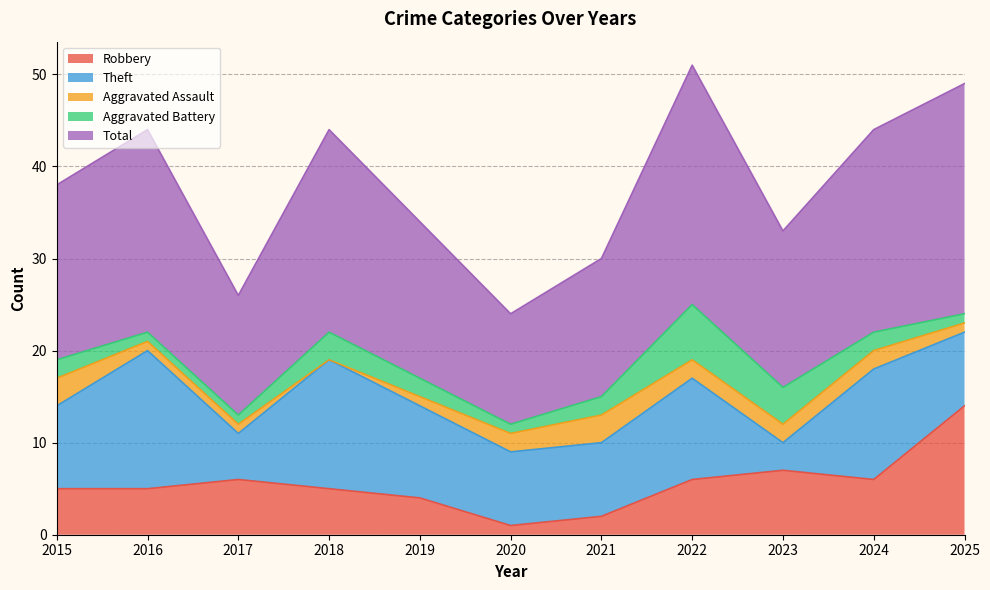

At which category is the sum across all series the highest?

2022